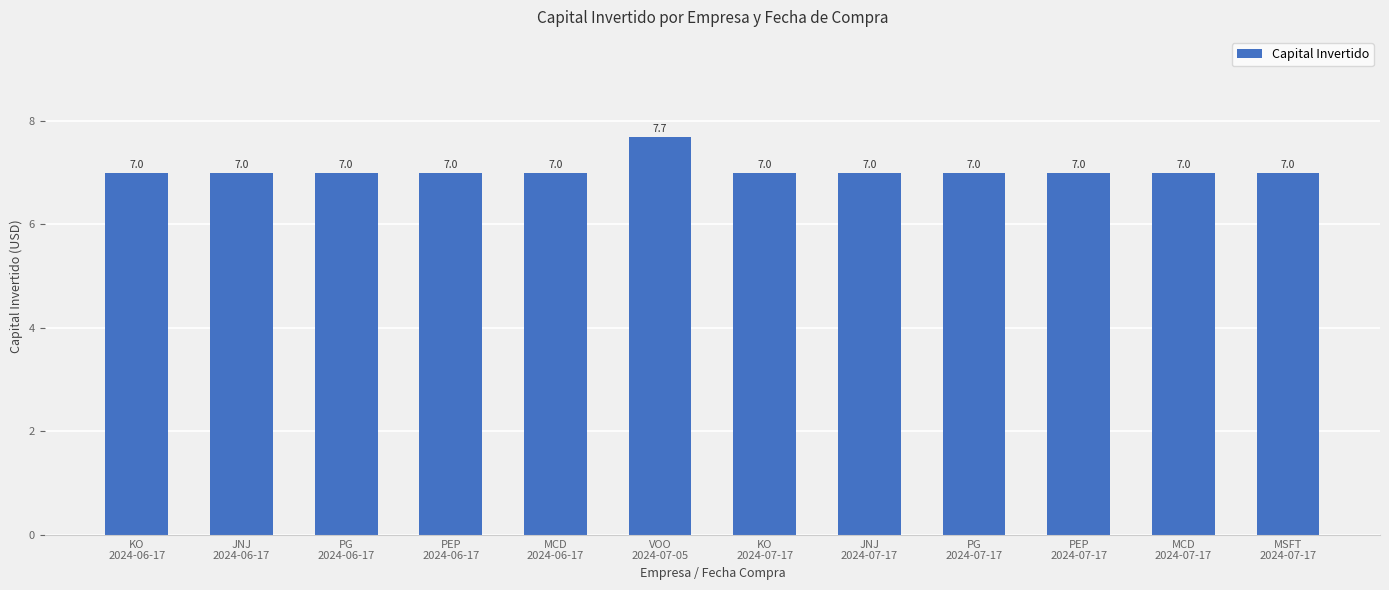

The chart shows a value of 7.0 at JNJ
2024-07-17. True or false?

True